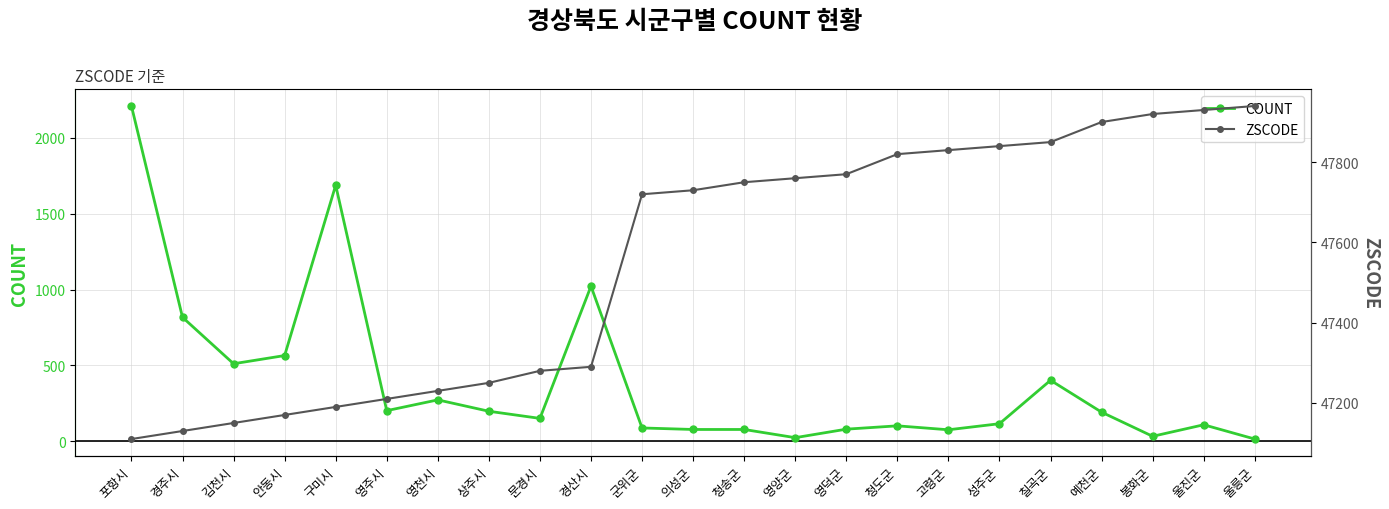

Between 김천시 and 청송군, which series saw the biggest shift?

ZSCODE